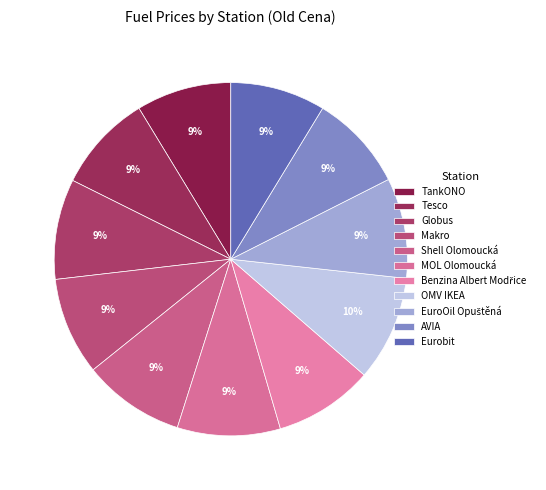

Is the sum of Tesco and Eurobit greater than half?

No